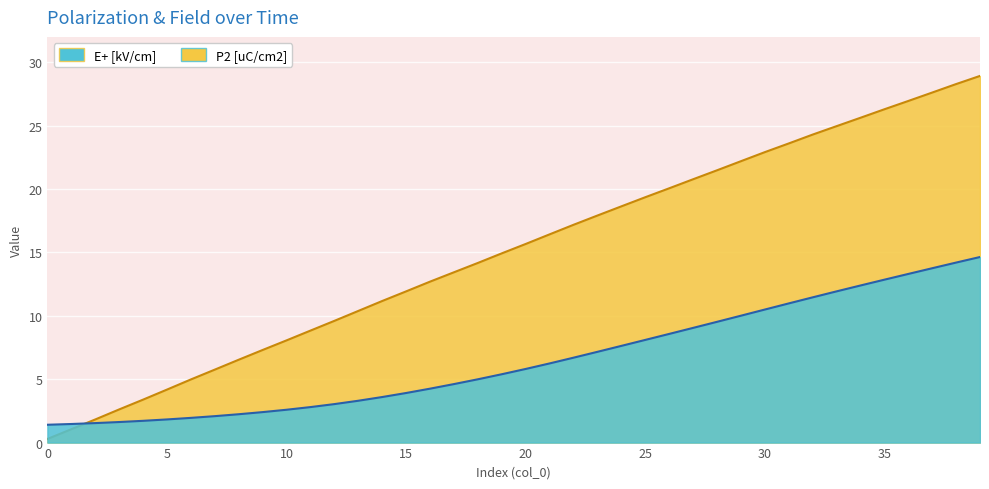

Does the chart display data point markers on the line(s)?

No